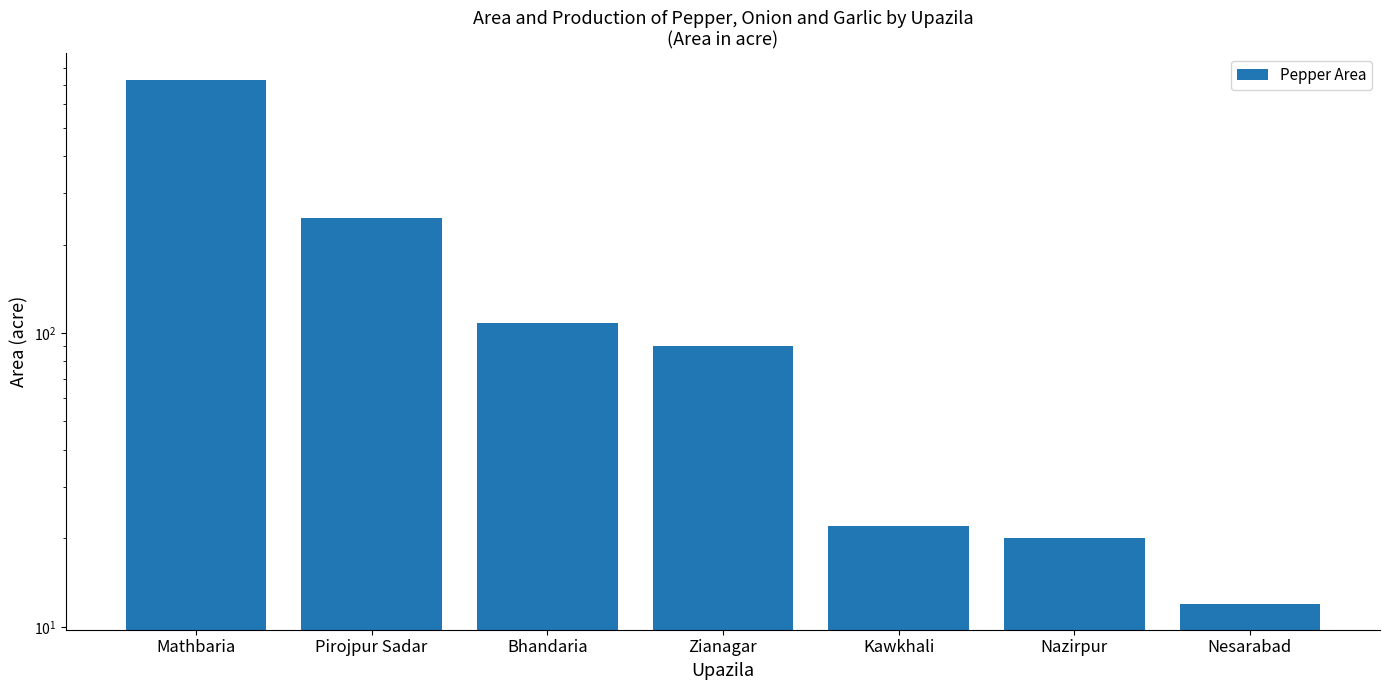

Are the bars grouped side by side (vs. stacked)?

No